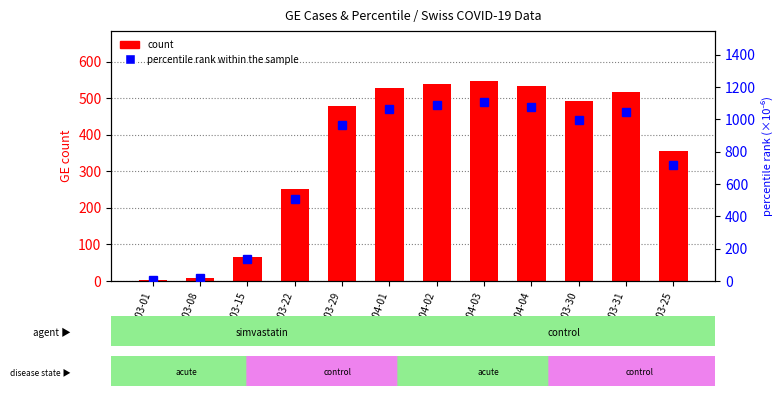

The percentile rank within the sample series shows 28.8 at 2020-03-08. True or false?

False